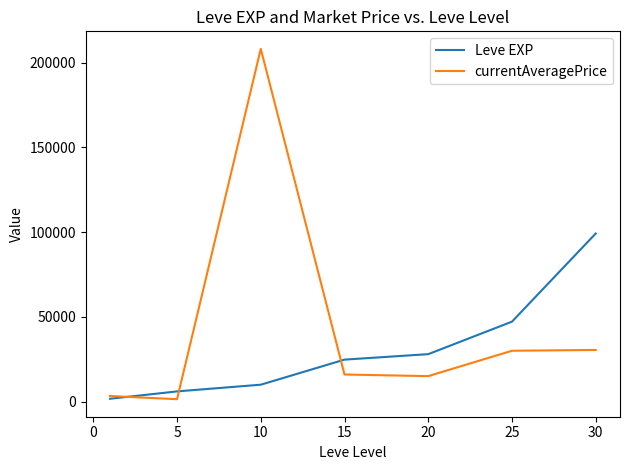

Which series has the largest total across all categories?

currentAveragePrice